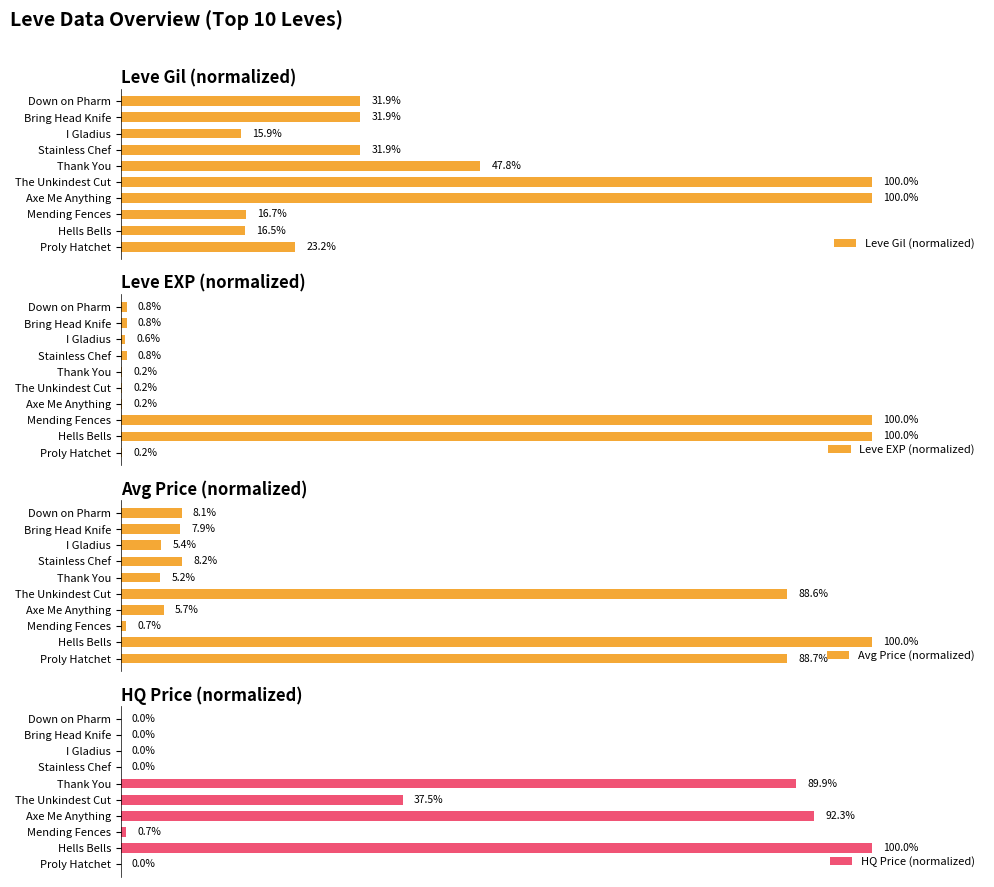

At how many categories does at least one series exceed 15?

10